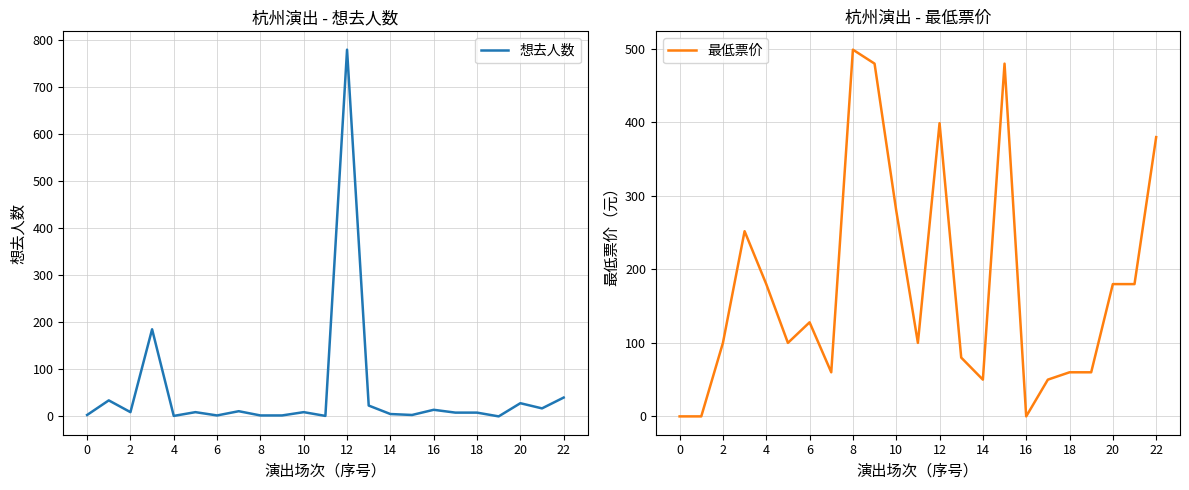

What is the maximum value for 想去人数?

779